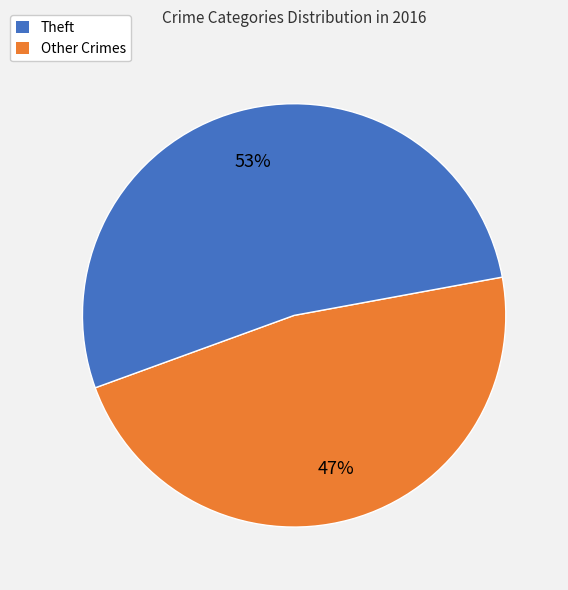

To the nearest percent, what is the average slice percentage?

50%